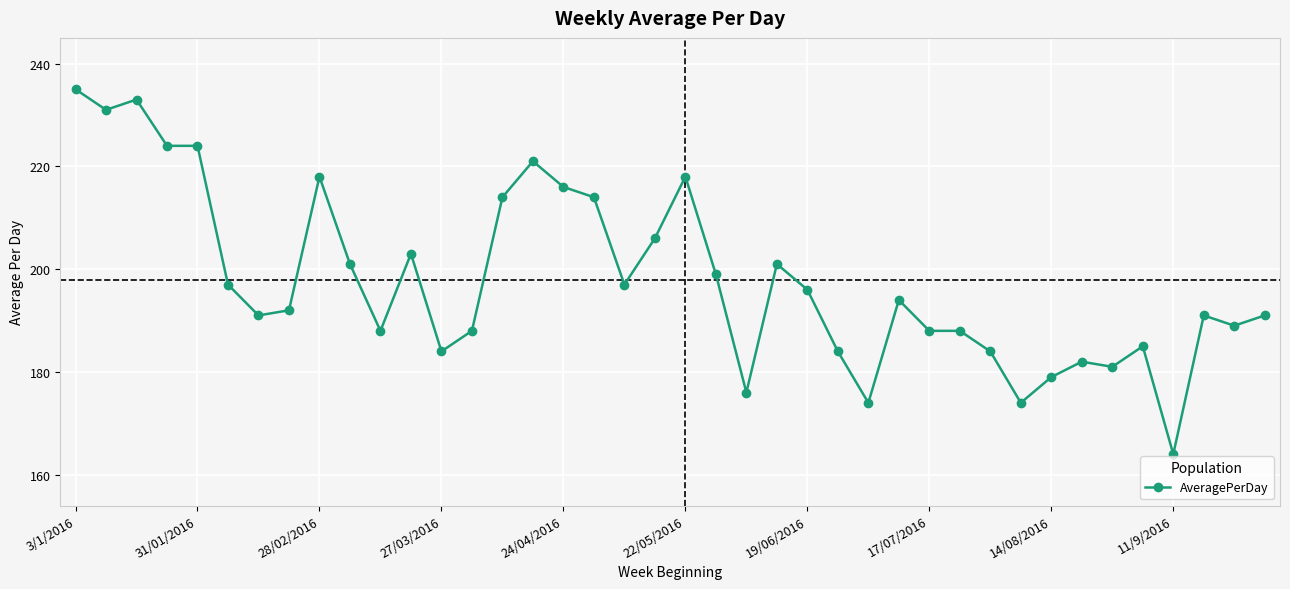

How many data points does each series have?

40